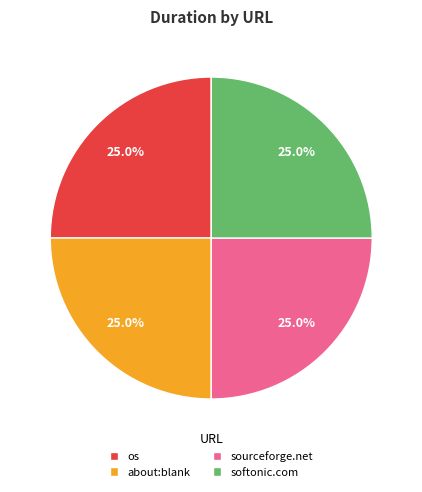

Combined, what portion of the pie is sourceforge.net and about:blank?

50.0%